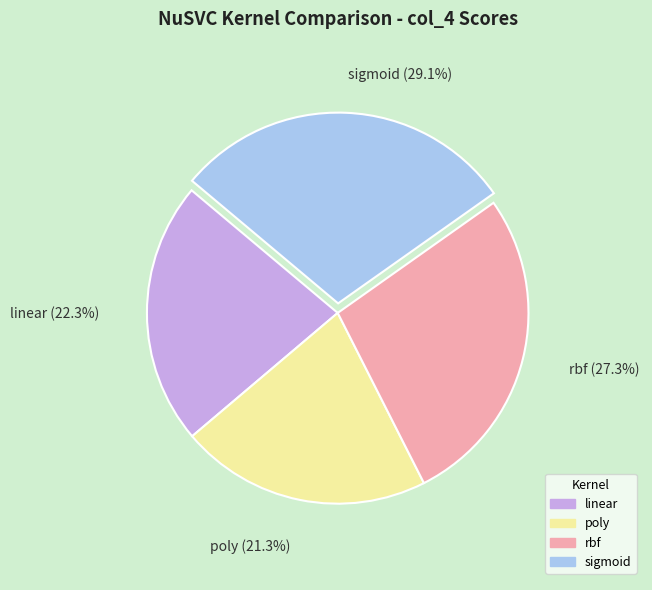

What percentage do poly and rbf together represent?

48.6%